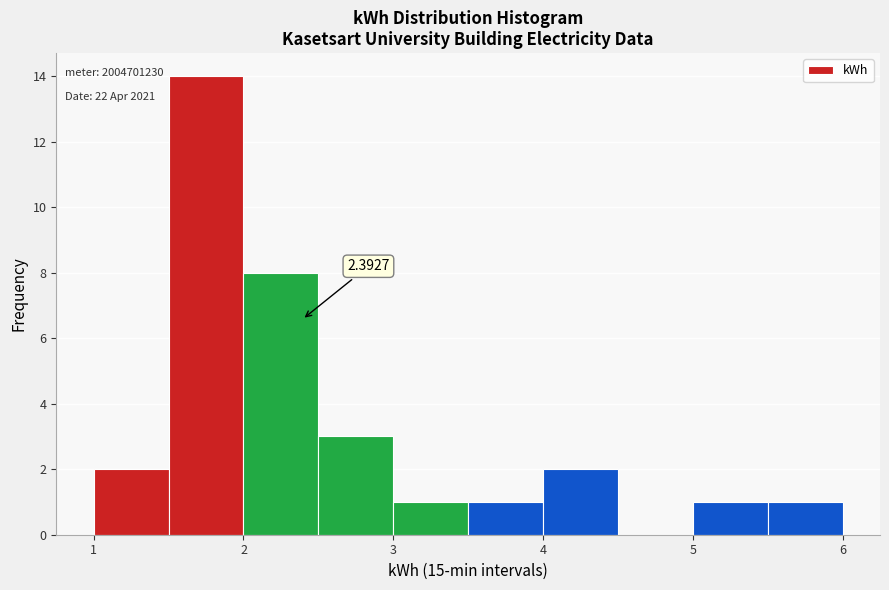

Over which range of the x-axis is the bar tallest?

1.5 to 2.0